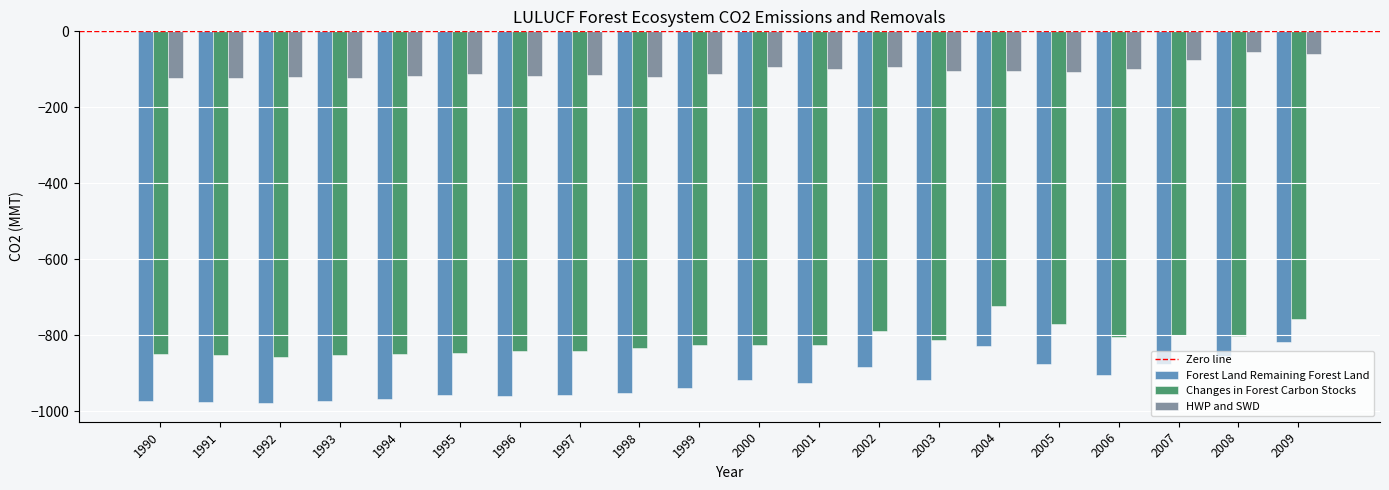

What is the average value of the HWP and SWD series?

-103.9